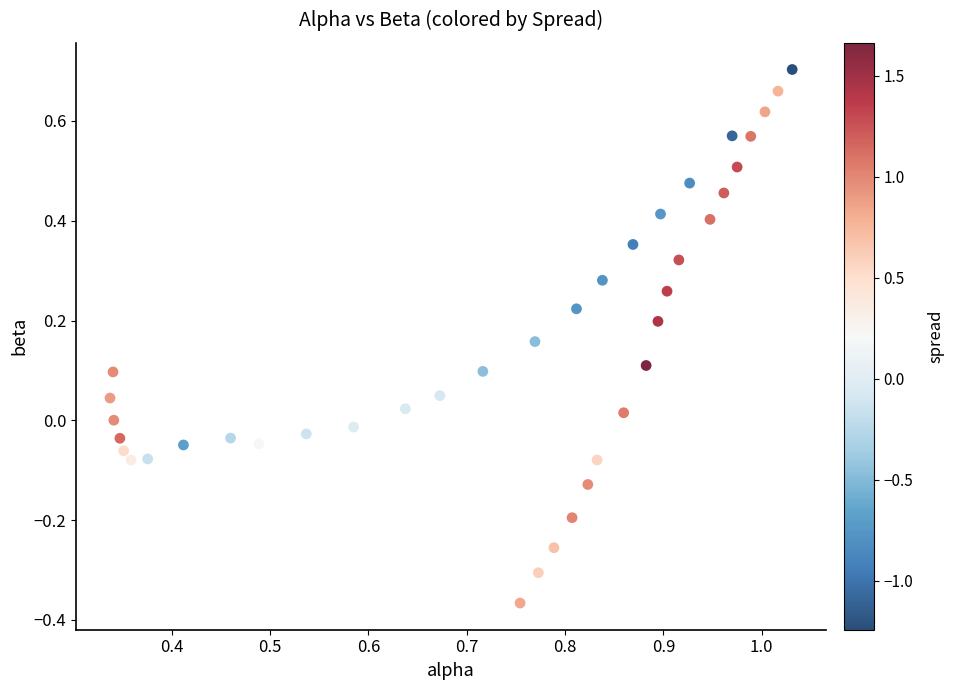

What is the range of Y values (max minus min)?

1.1